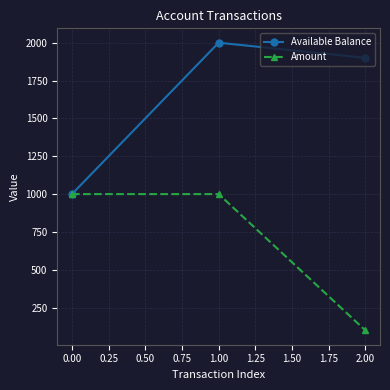

Does the chart display data point markers on the line(s)?

Yes